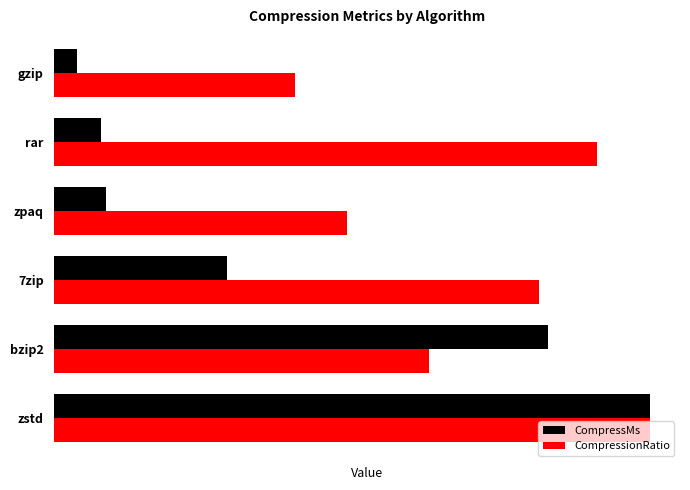

What are all the series names shown in the legend?

CompressMs, CompressionRatio